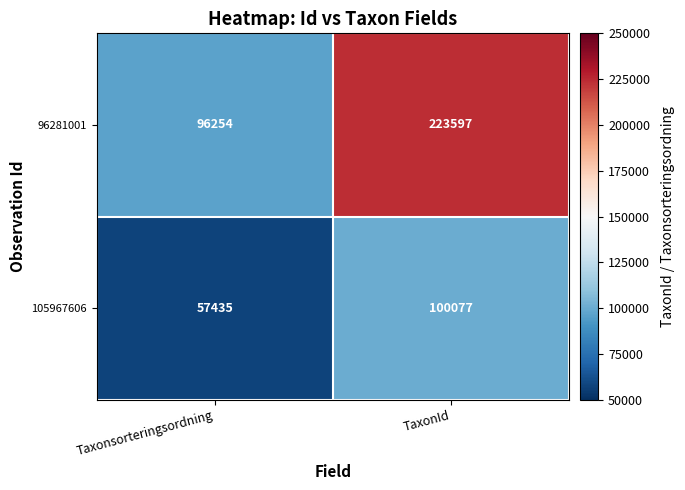

At TaxonId, list the series in order from smallest to largest.

105967606, 96281001